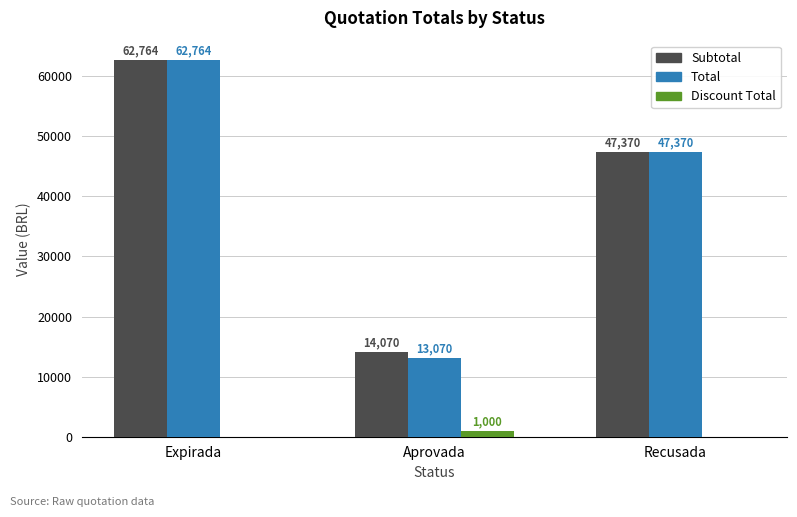

Which series changed the most between Aprovada and Recusada?

Total